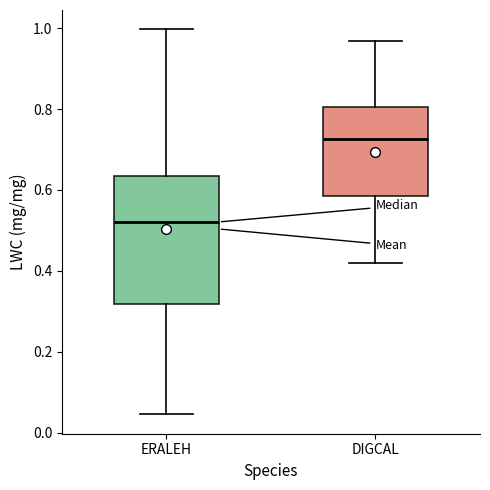

Which box is the tallest, from its lower edge to its upper edge?

ERALEH